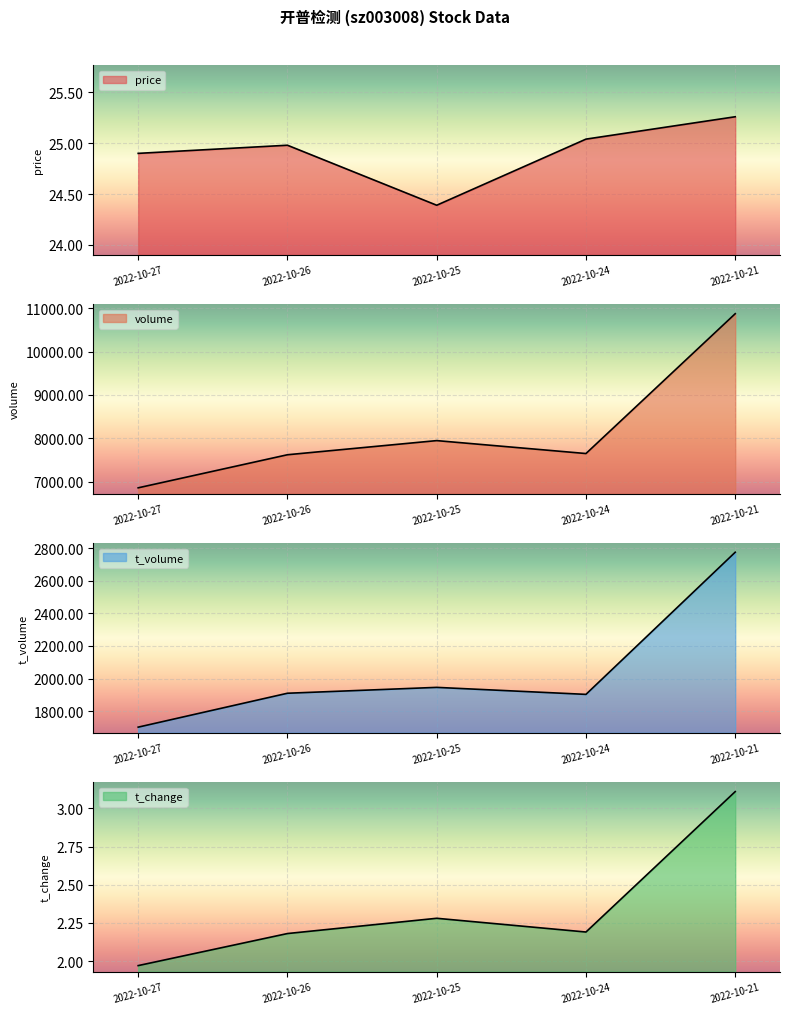

At how many categories does at least one series exceed 620?

5